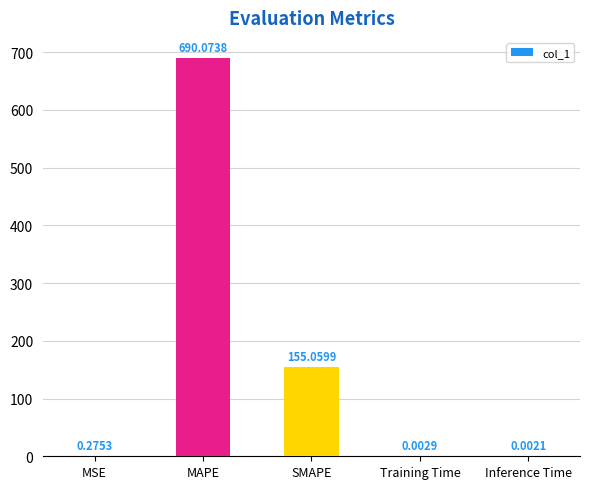

Which has a higher value, MSE or SMAPE?

SMAPE